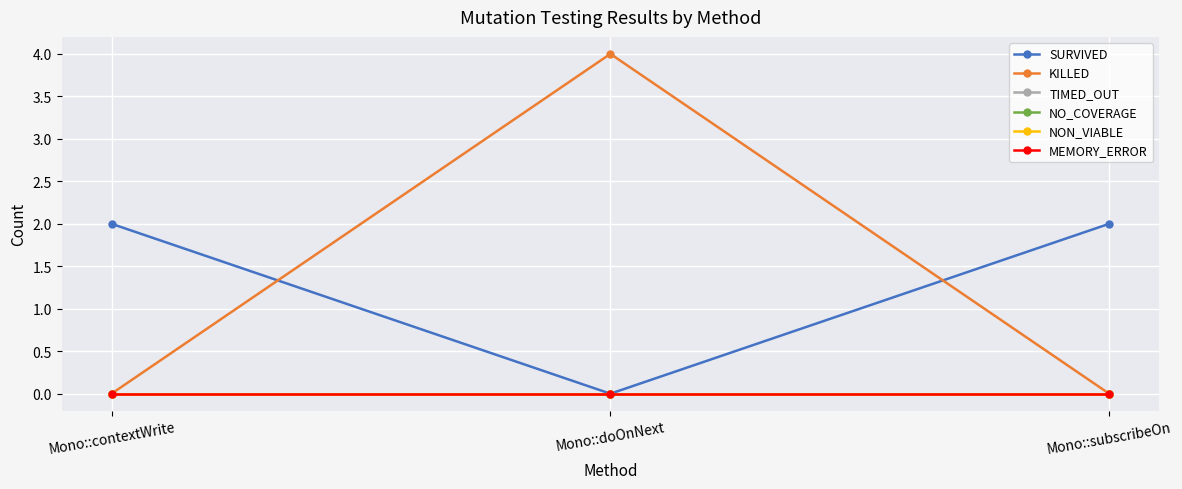

What is the sum of the SURVIVED values at Mono::contextWrite and Mono::subscribeOn?

4